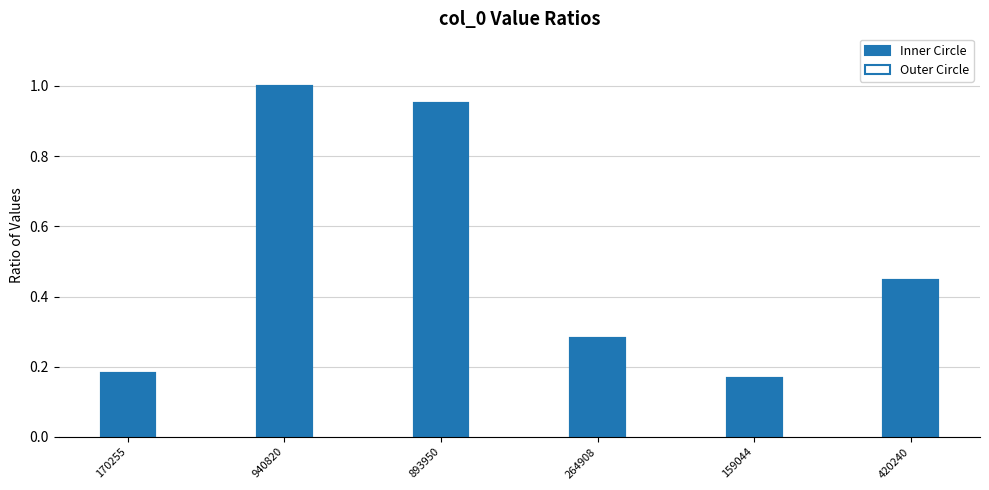

How many series are shown in this chart?

2